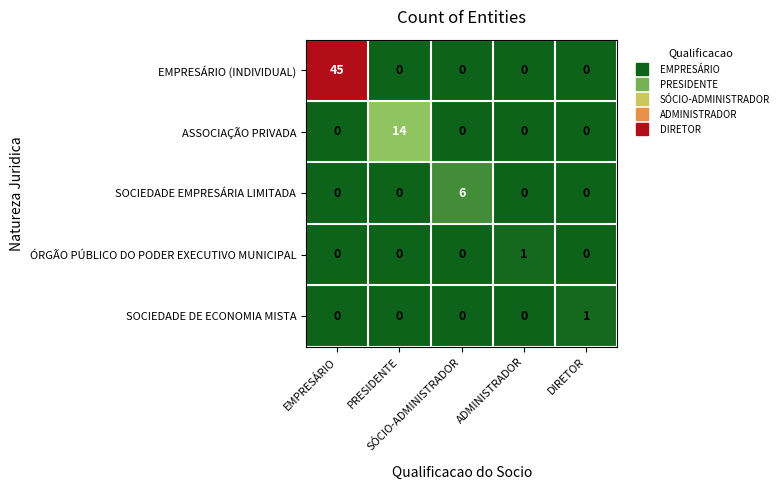

What is the sum of all ASSOCIAÇÃO PRIVADA values?

14